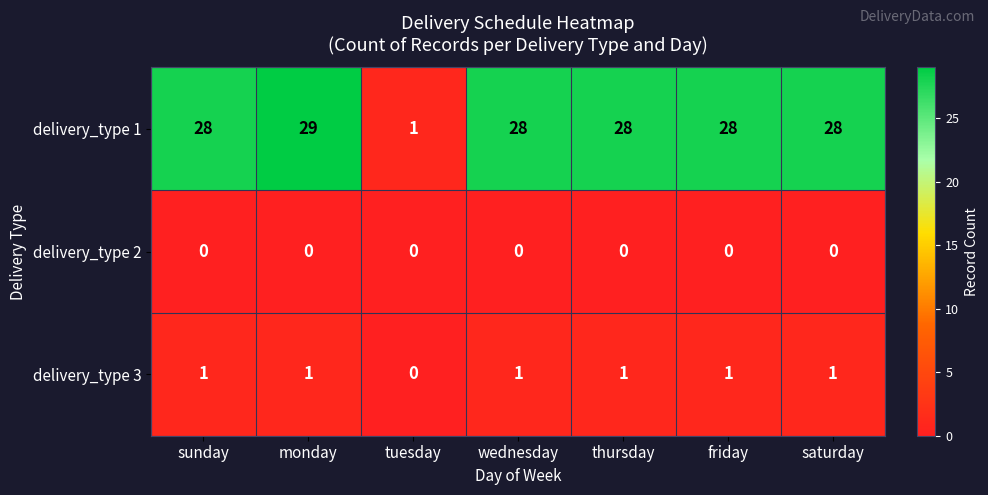

What is the maximum value for delivery_type 1?

29